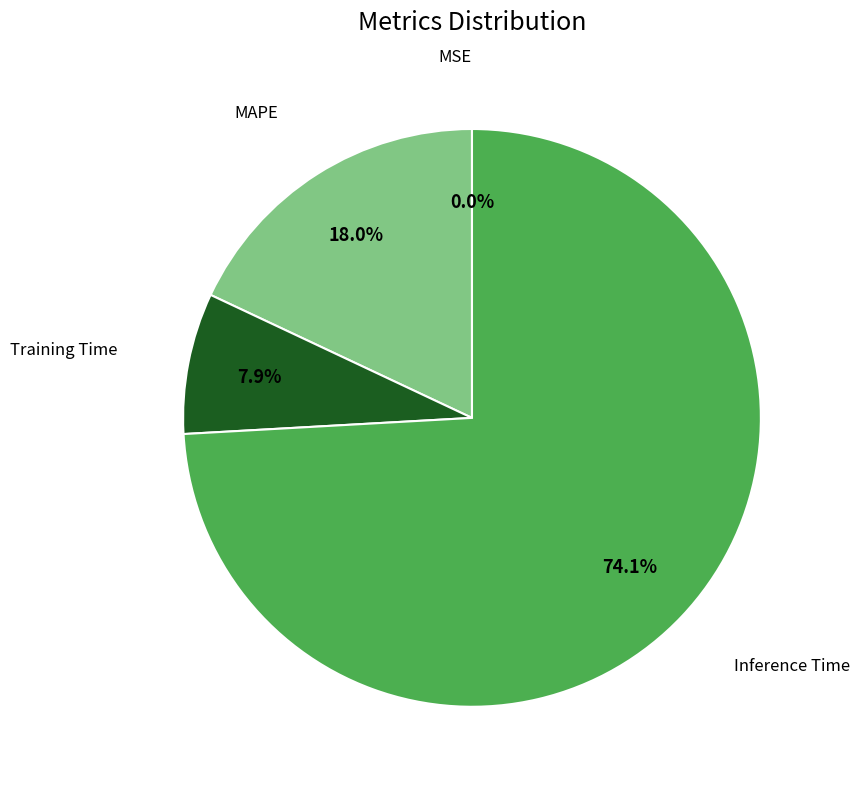

Is there any slice that represents more than half of the pie?

Yes